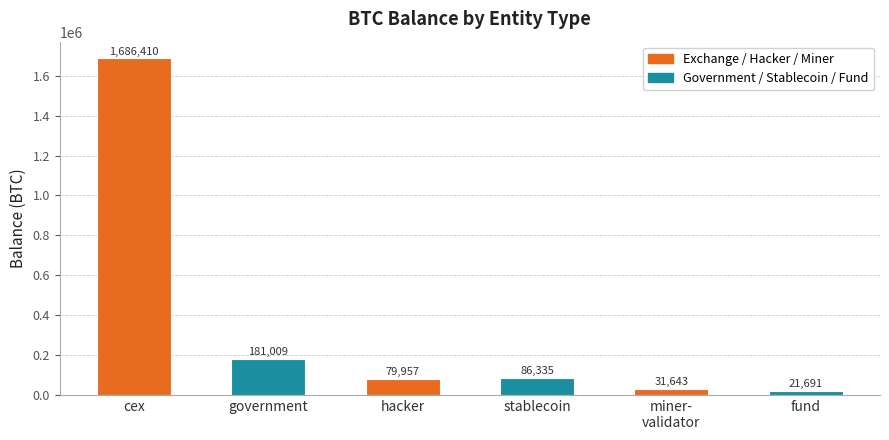

Which has a higher value, miner-
validator or government?

government